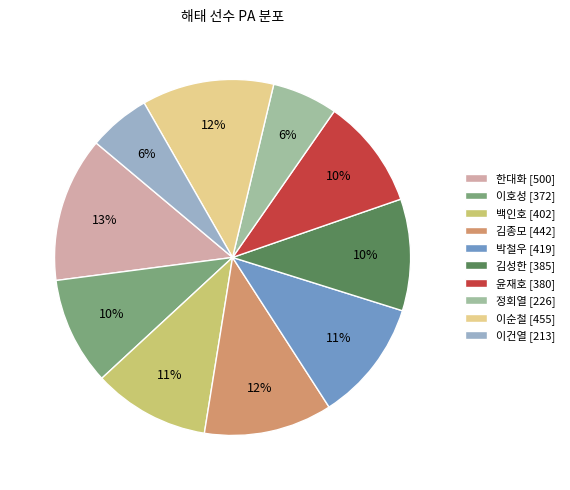

To the nearest percent, what is the difference between the 정회열 and 이순철 slice percentages?

6%